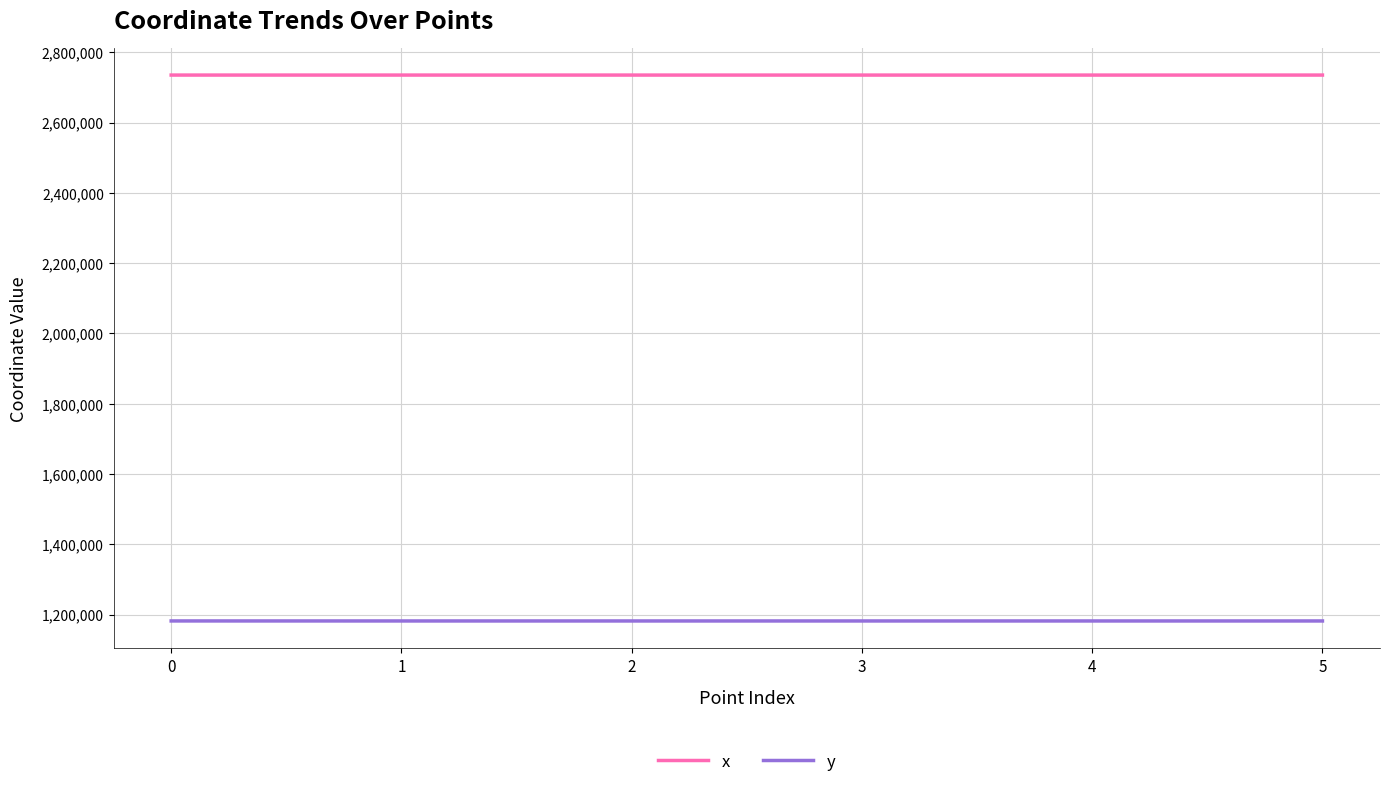

What is the sum of all y values?

7091233.0